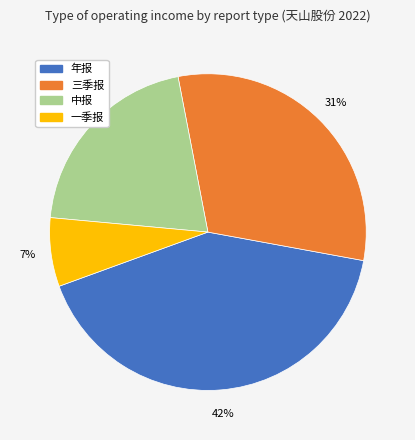

To the nearest percent, what percentage of the pie is 中报?

21%